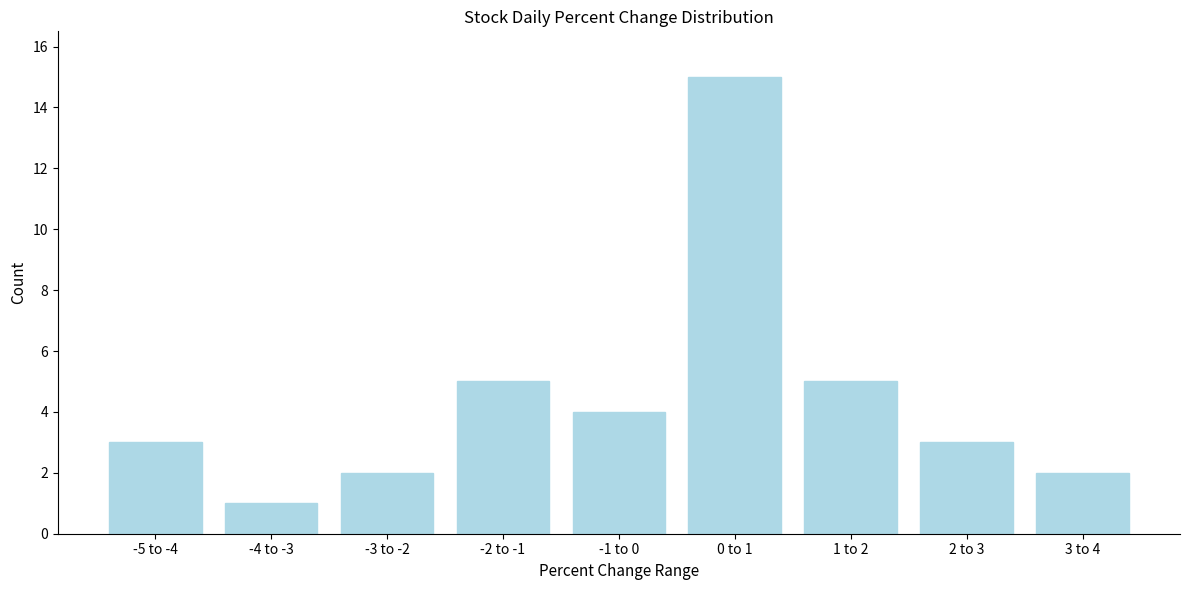

Reading right to left, extract all data points from this chart.

2	3	5	15	4	5	2	1	3